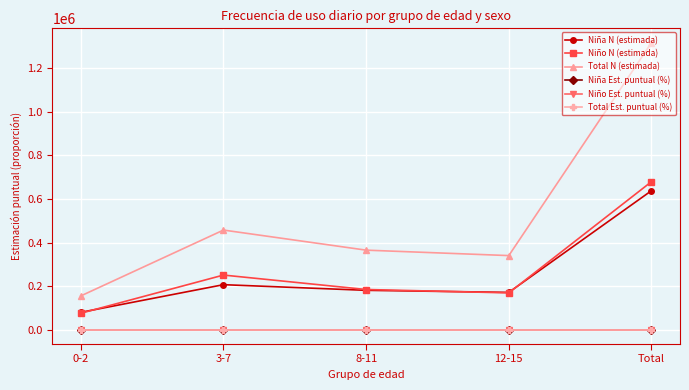

In Niño N (estimada), how many points are higher than both neighbors (excluding endpoints)?

1